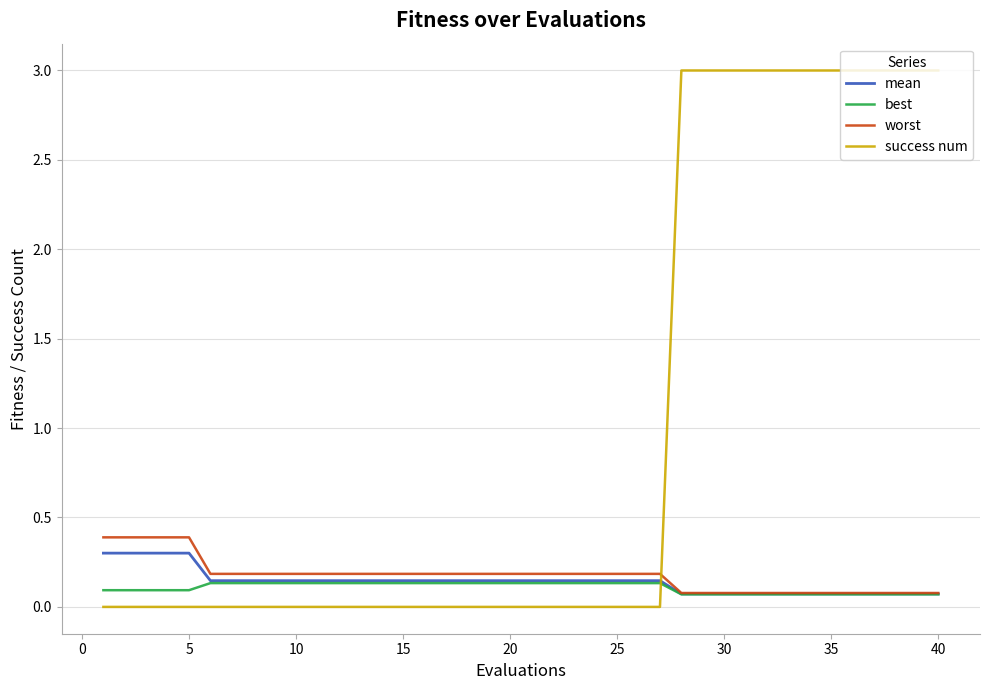

Which series has the largest total across all categories?

success num